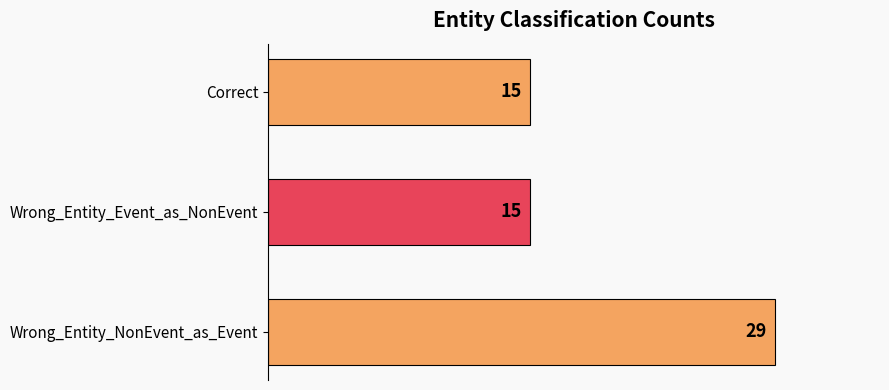

Are the bars grouped side by side (vs. stacked)?

No